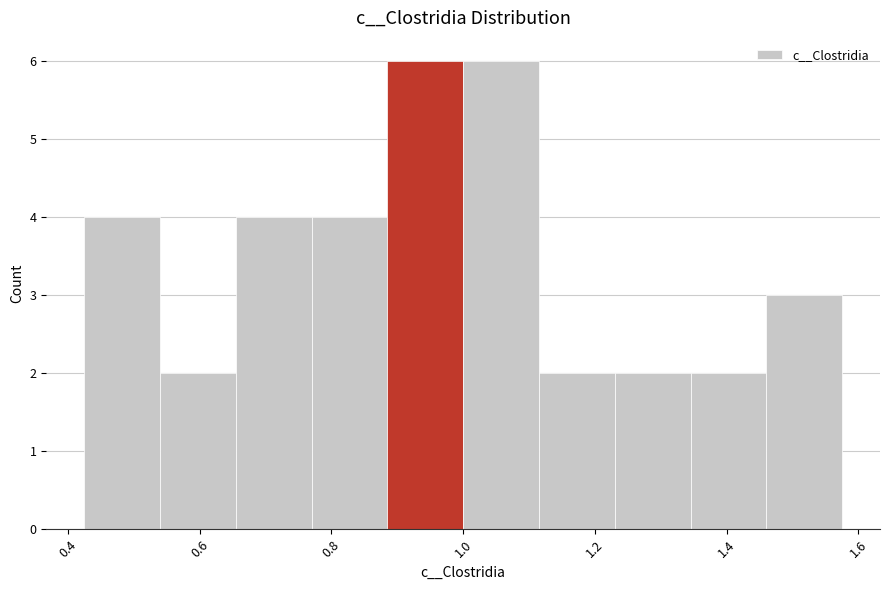

Reading left to right, transcribe this chart: for each bar, give the range it covers on the x-axis and its height. Neither the bar edges nor the heights are printed on the chart, so give them approximately, as read against the axes.

0.42 to 0.54: 4
0.54 to 0.66: 2
0.66 to 0.76: 4
0.76 to 0.88: 4
0.88 to 1.00: 6
1.00 to 1.12: 6
1.12 to 1.24: 2
1.24 to 1.34: 2
1.34 to 1.46: 2
1.46 to 1.58: 3